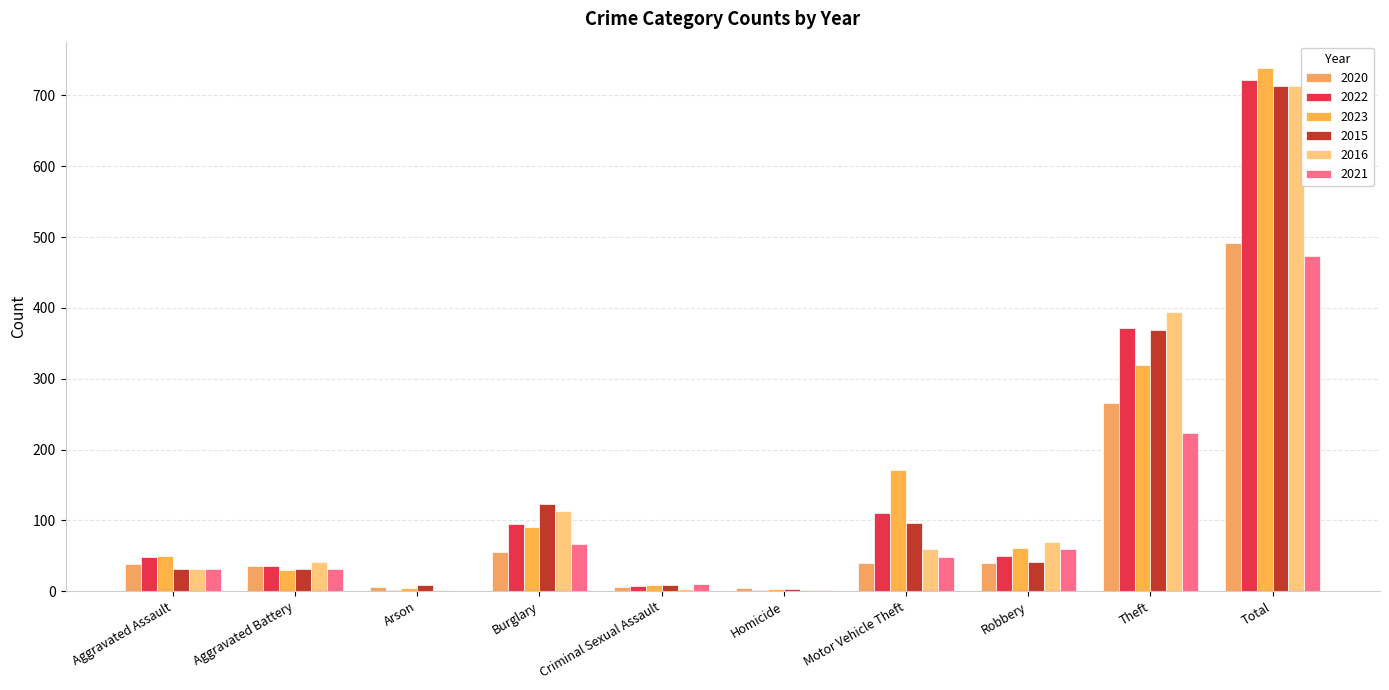

Are the bars grouped side by side (vs. stacked)?

Yes